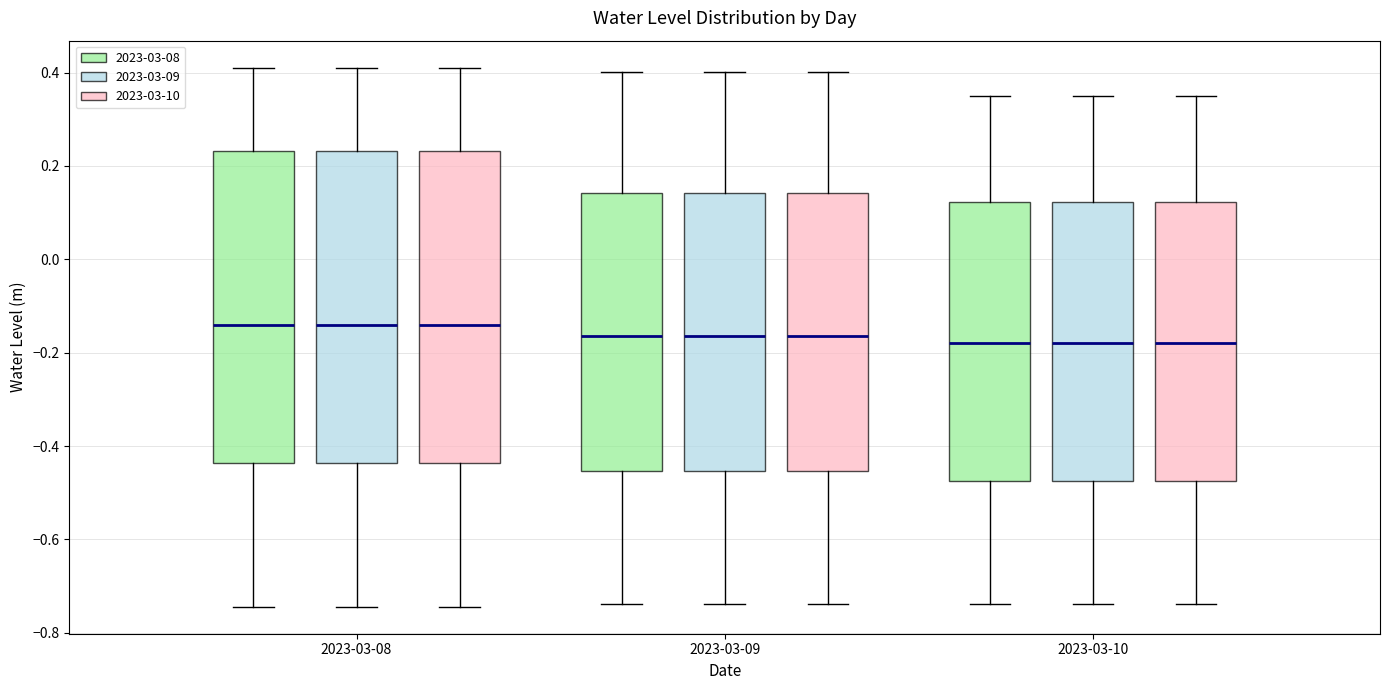

Reading left to right, transcribe this box plot: for each box, give where its median line is, the range the box spans, and where its two whiskers end, as read against the y-axis. The values are not printed on the chart, so give them approximately, as read against the axis.

2023-03-08 (2023-03-08): median -0.14, box -0.44 to 0.24, whiskers -0.74 to 0.42
2023-03-08 (2023-03-09): median -0.14, box -0.44 to 0.24, whiskers -0.74 to 0.42
2023-03-08 (2023-03-10): median -0.14, box -0.44 to 0.24, whiskers -0.74 to 0.42
2023-03-09 (2023-03-08): median -0.16, box -0.46 to 0.14, whiskers -0.74 to 0.40
2023-03-09 (2023-03-09): median -0.16, box -0.46 to 0.14, whiskers -0.74 to 0.40
2023-03-09 (2023-03-10): median -0.16, box -0.46 to 0.14, whiskers -0.74 to 0.40
2023-03-10 (2023-03-08): median -0.18, box -0.48 to 0.12, whiskers -0.74 to 0.36
2023-03-10 (2023-03-09): median -0.18, box -0.48 to 0.12, whiskers -0.74 to 0.36
2023-03-10 (2023-03-10): median -0.18, box -0.48 to 0.12, whiskers -0.74 to 0.36